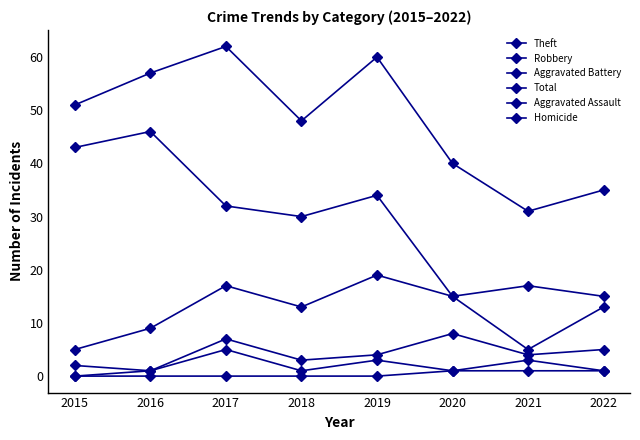

Does the chart have visible grid lines?

No